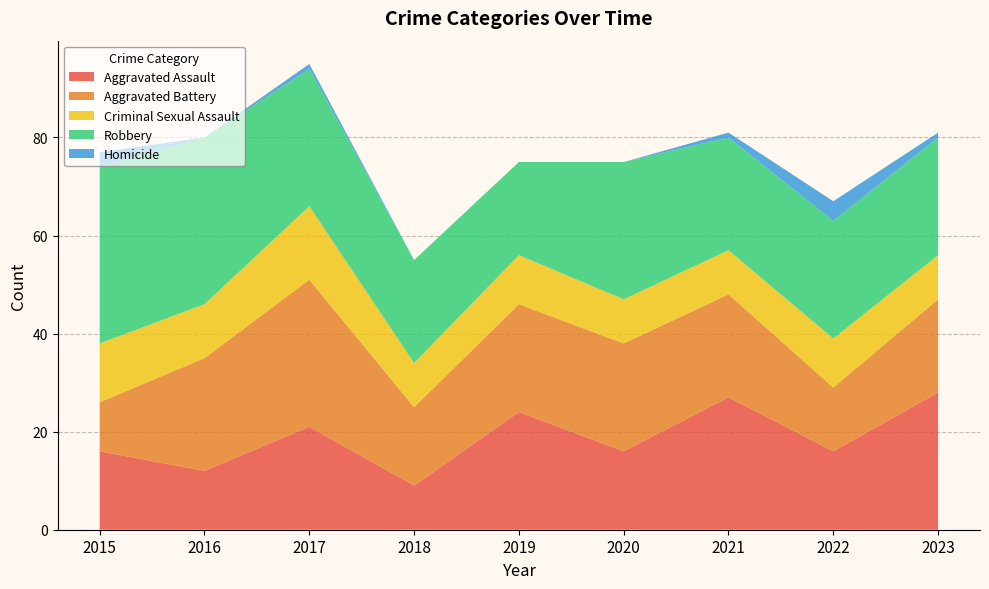

Reading right to left, what are all the values shown in this chart?

Aggravated Assault: 28	16	27	16	24	9	21	12	16
Aggravated Battery: 19	13	21	22	22	16	30	23	10
Criminal Sexual Assault: 9	10	9	9	10	9	15	11	12
Robbery: 24	24	23	28	19	21	28	34	36
Homicide: 1	4	1	0	0	0	1	0	3